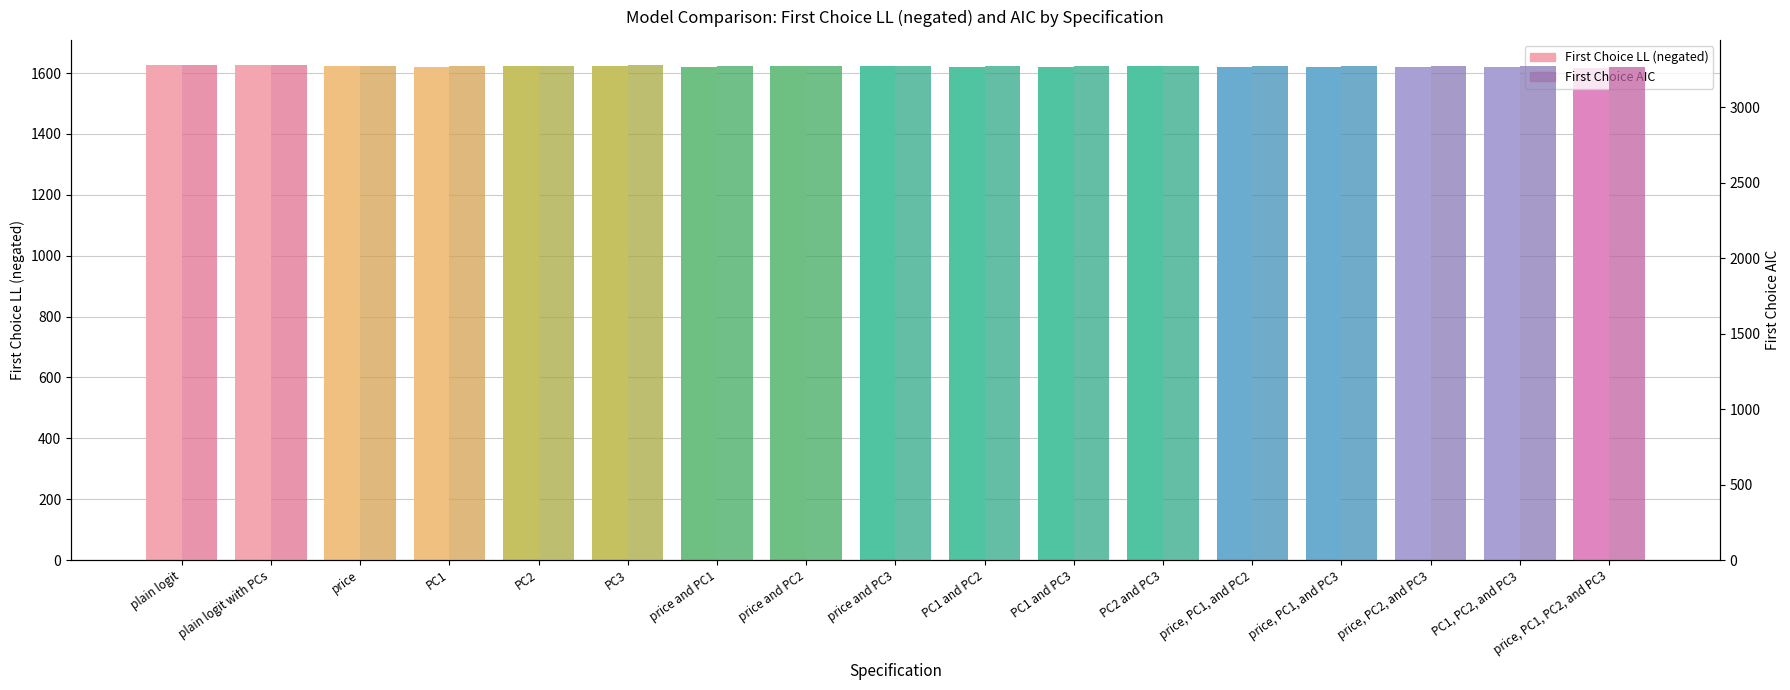

Which series has the widest spread of values?

First Choice AIC